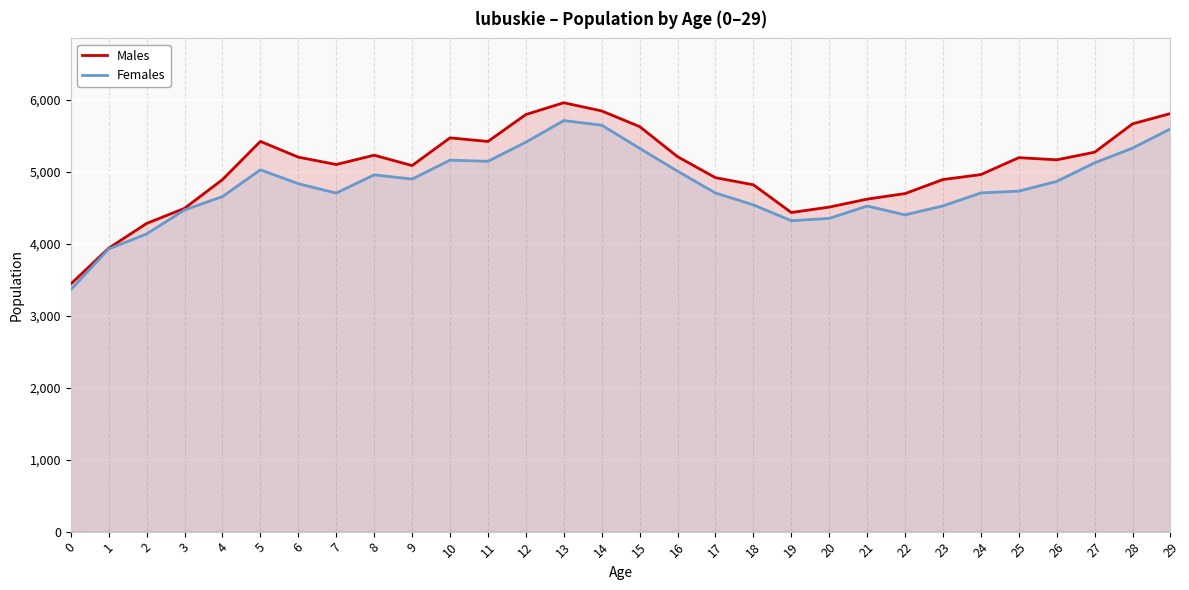

How many distinct data groups are displayed?

2